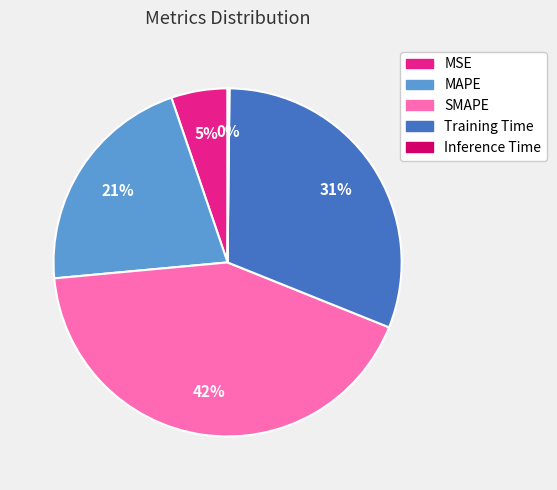

To the nearest percent, what percentage of the pie is Training Time?

31%